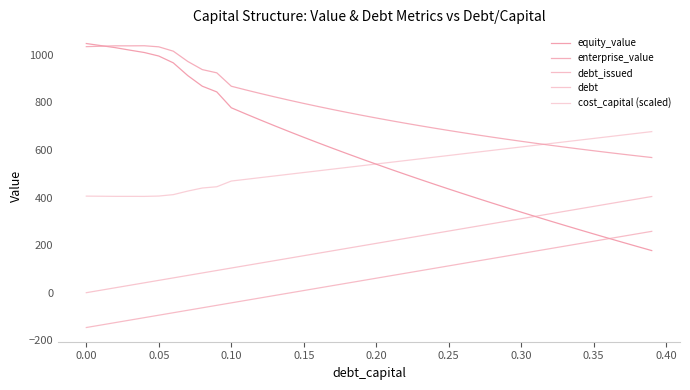

How many times do debt_issued and equity_value cross each other?

1